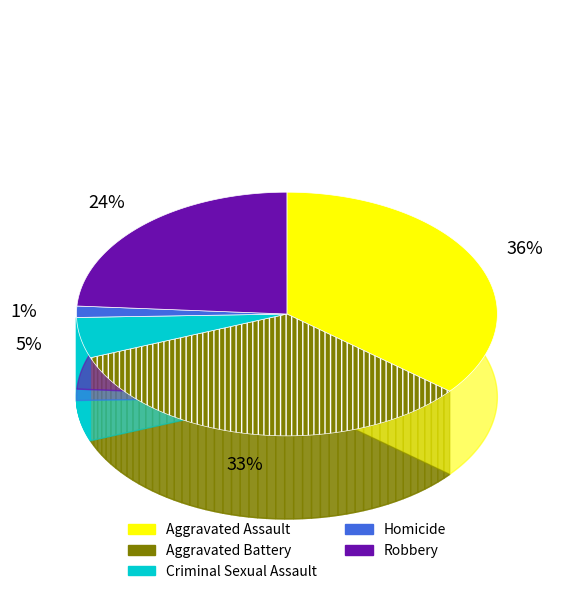

True or false: Aggravated Battery accounts for 33% of the total.

True